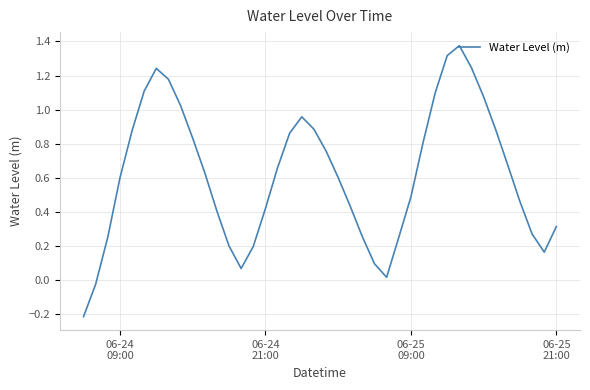

Does the chart display data point markers on the line(s)?

No